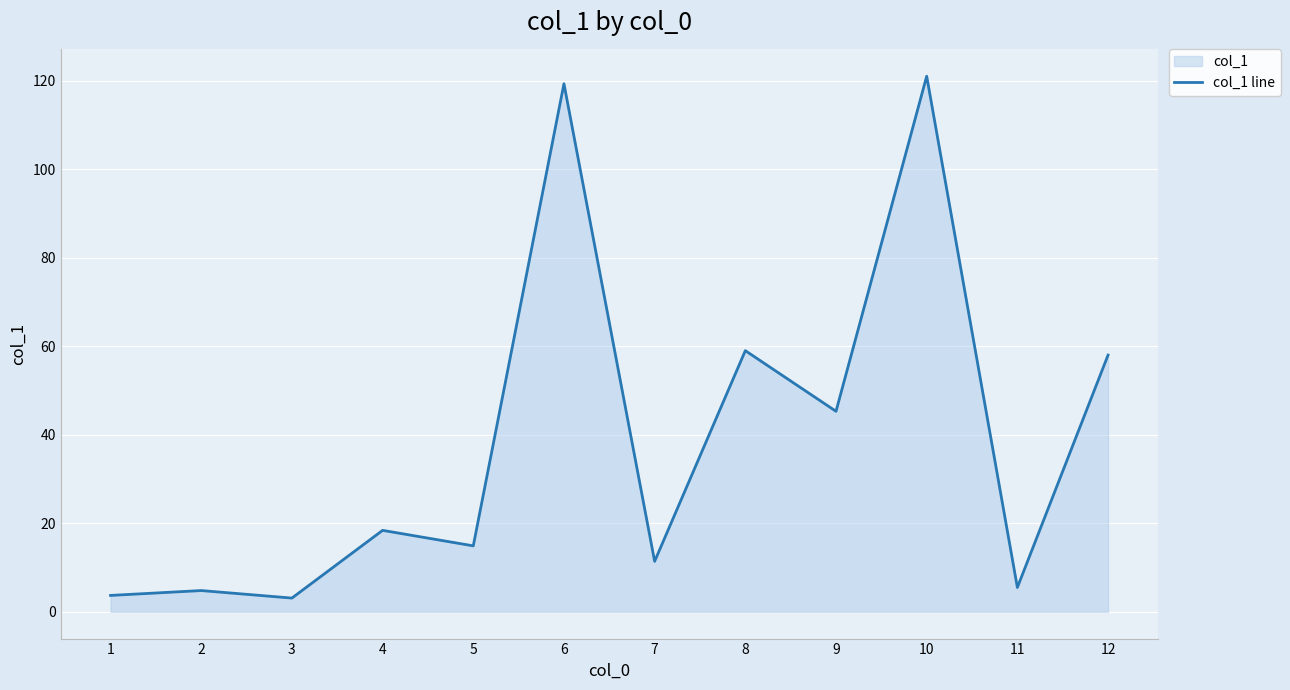

What is the value of the 10th point from the left?

121.0